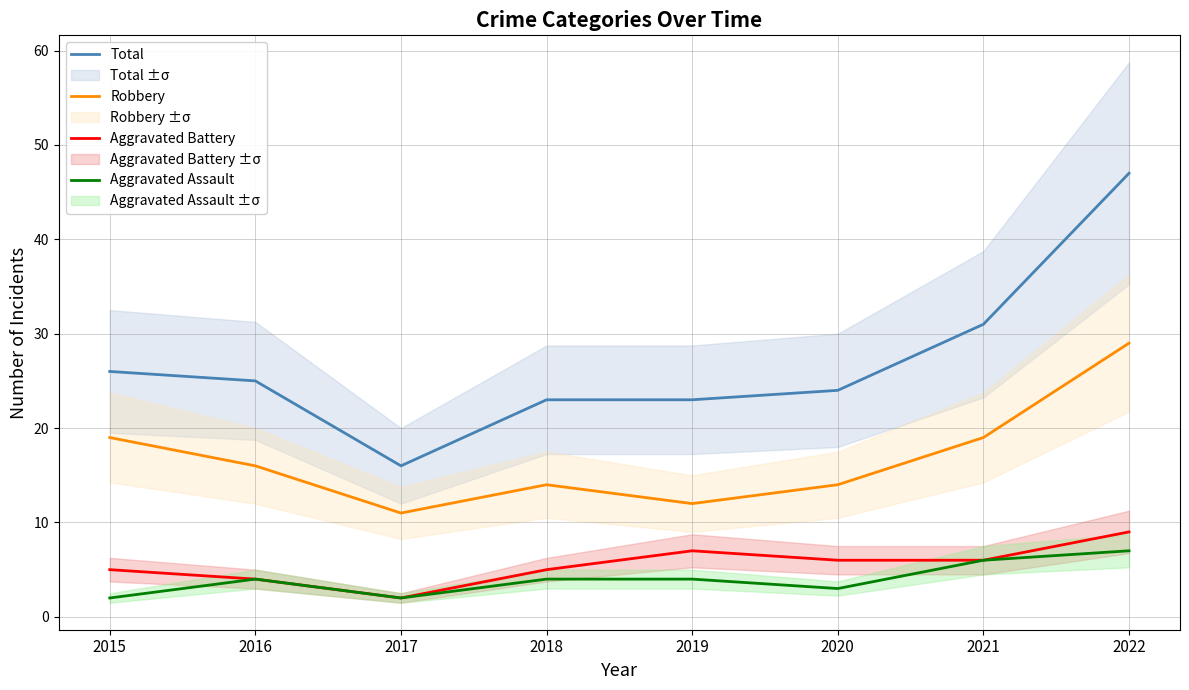

List the labels in order of Aggravated Assault value, largest first.

2022, 2021, 2016, 2018, 2019, 2020, 2015, 2017